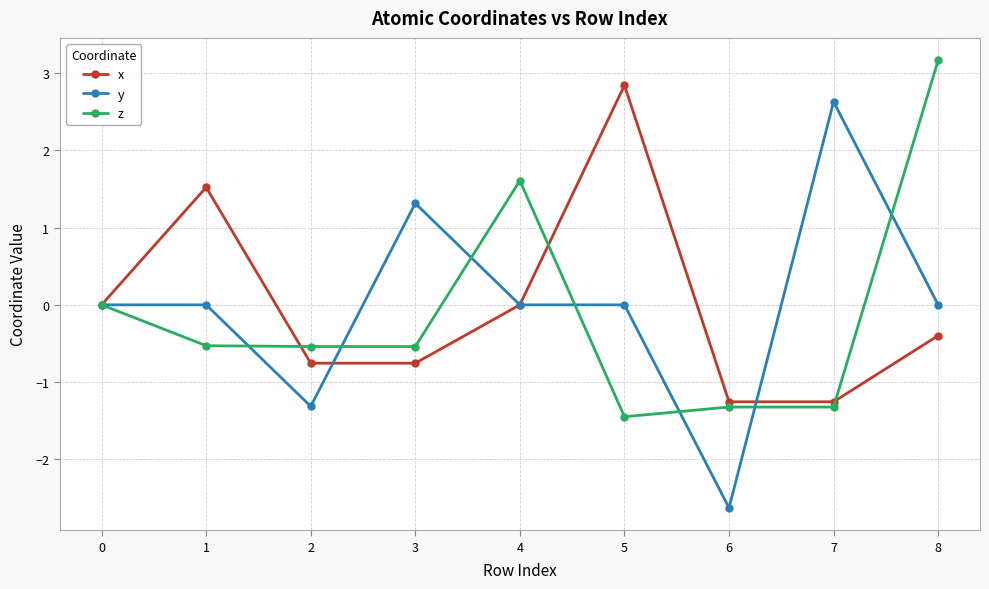

Which series has the largest range (max minus min)?

y